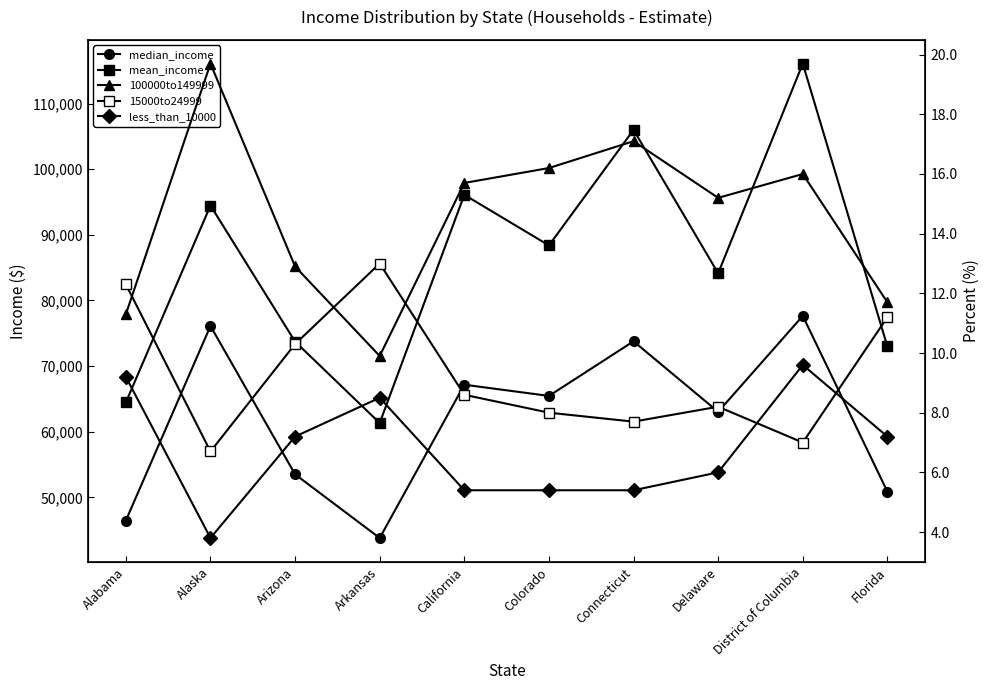

True or false: median_income and 100000to149999 cross at least once.

False